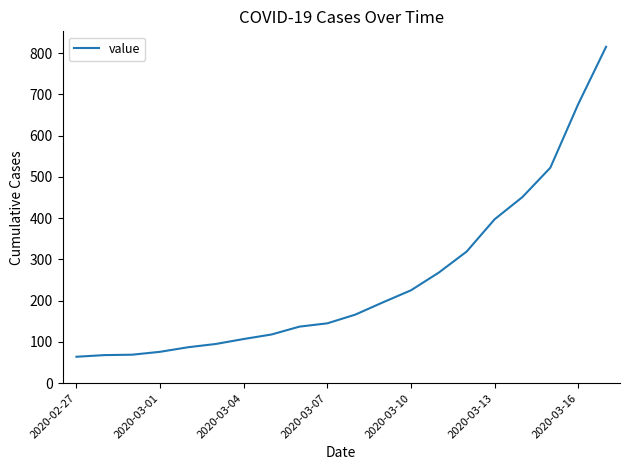

What is the difference between the maximum and minimum values?

751